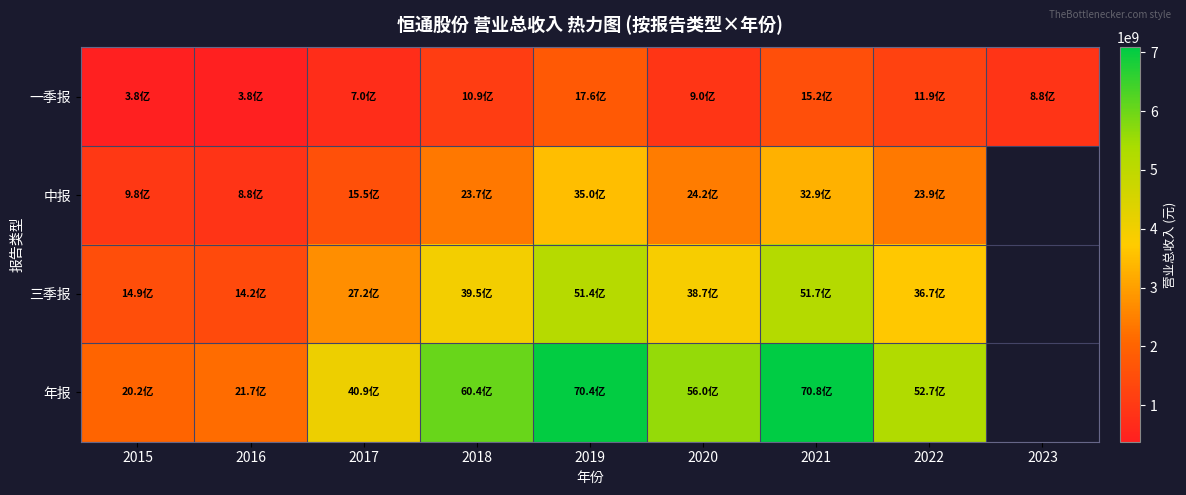

At which category does the chart reach its peak across all series?

2021